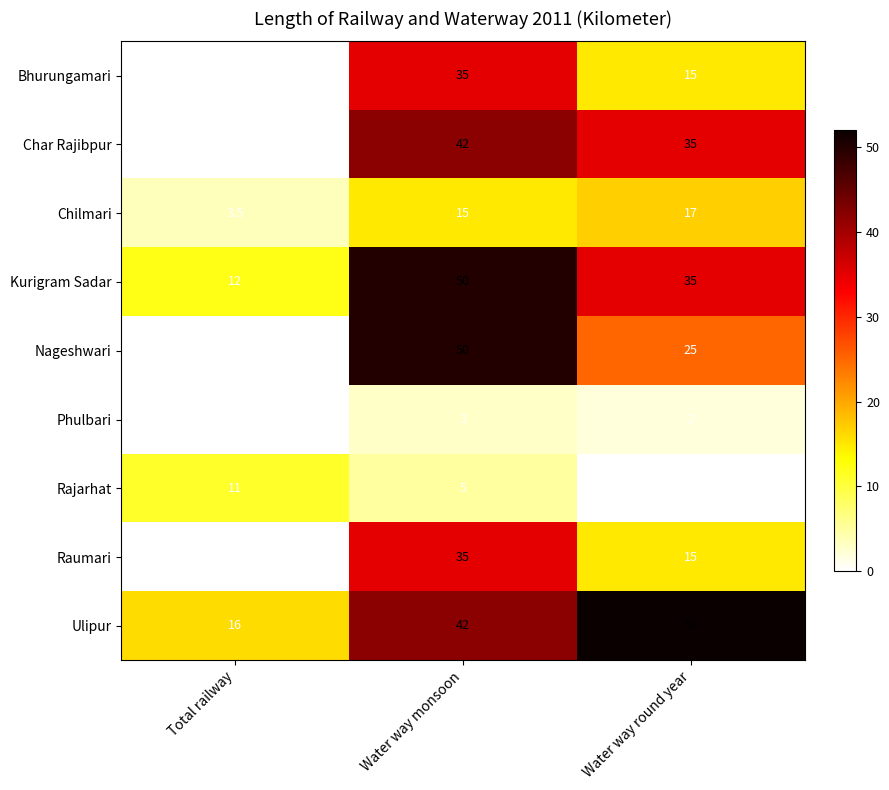

Which series has the largest total across all categories?

Ulipur